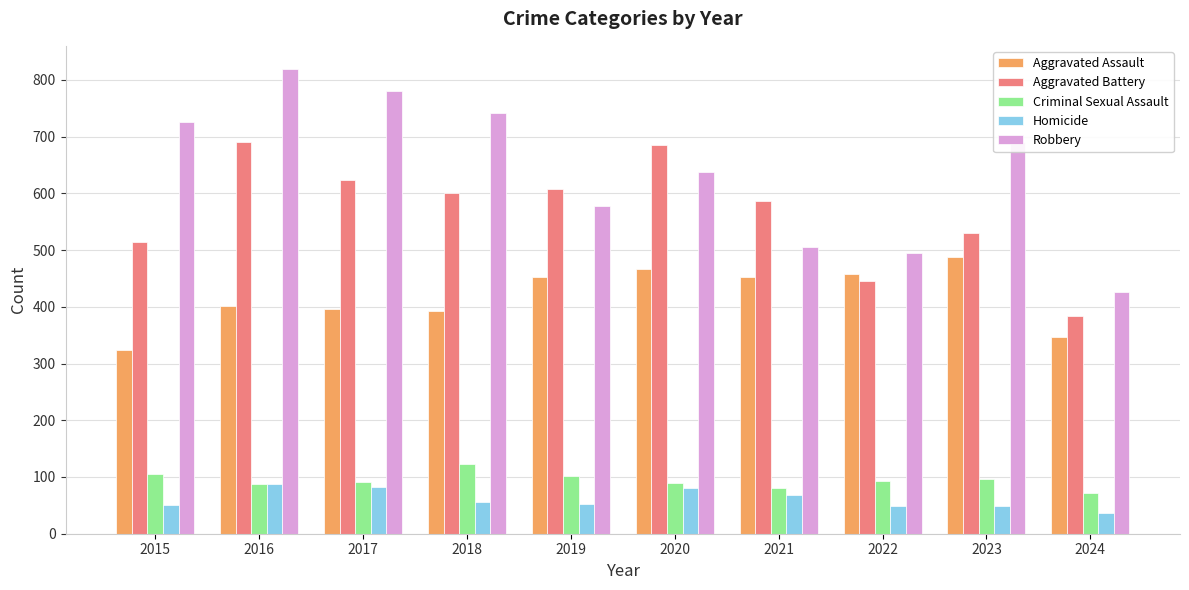

How many bars are there in each group?

5